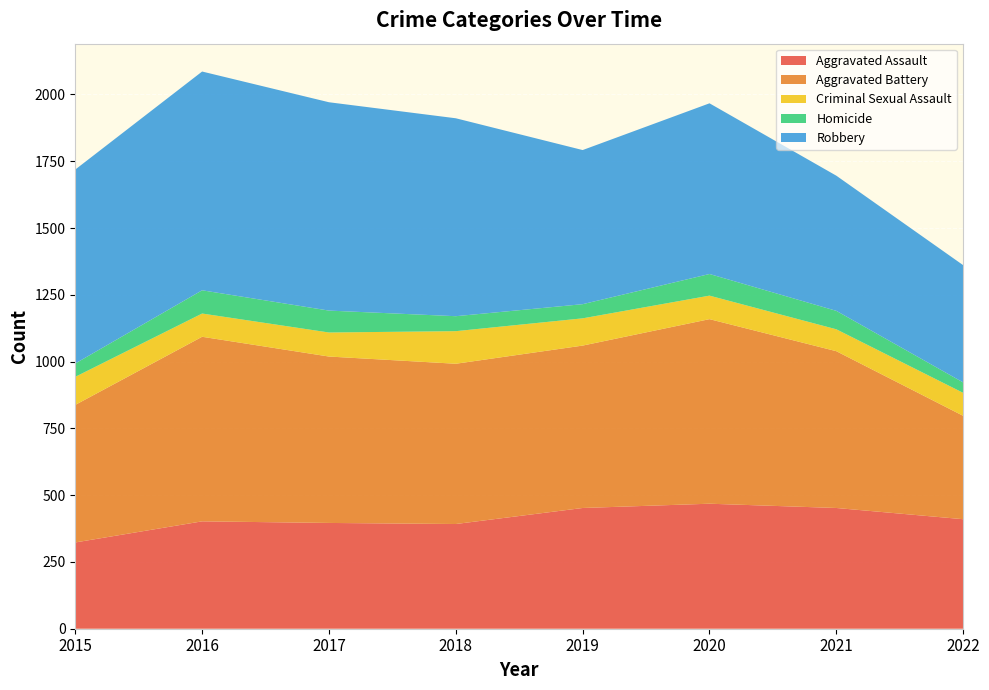

Reading right to left, transcribe all the data shown in this chart.

Aggravated Assault: 410	452	468	452	392	396	402	323
Aggravated Battery: 387	587	691	608	600	623	691	515
Criminal Sexual Assault: 86	82	88	102	122	90	87	105
Homicide: 39	69	81	53	56	82	87	50
Robbery: 439	506	639	577	741	780	819	726